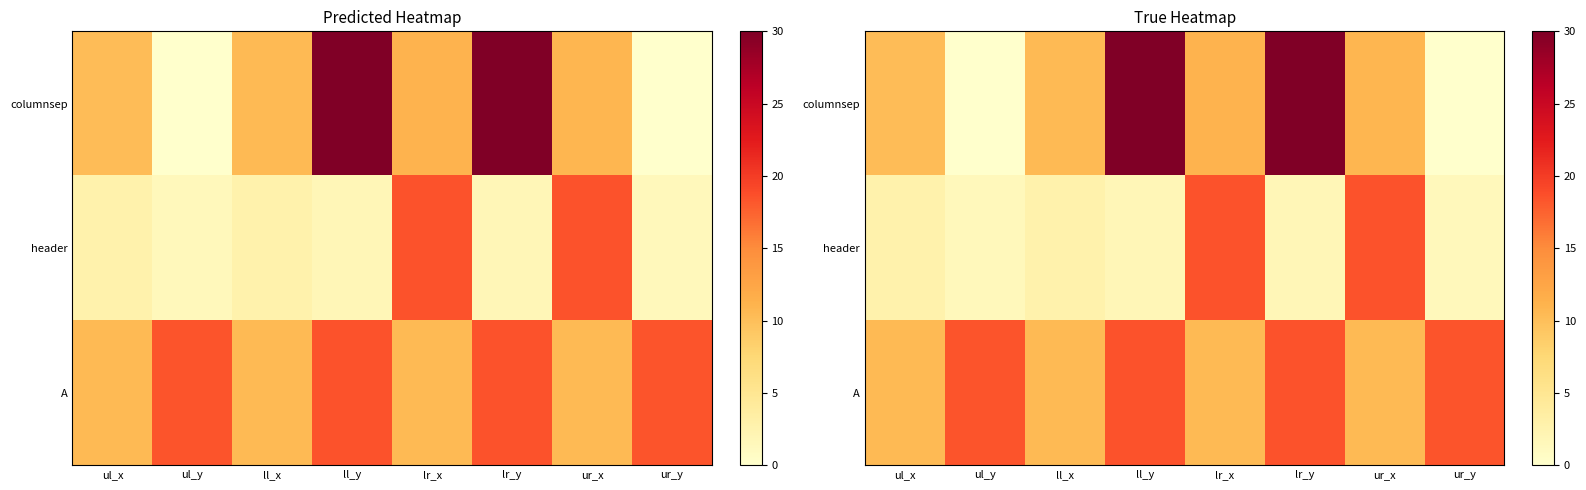

Rank the series by their average value, from lowest to highest.

header, columnsep, A